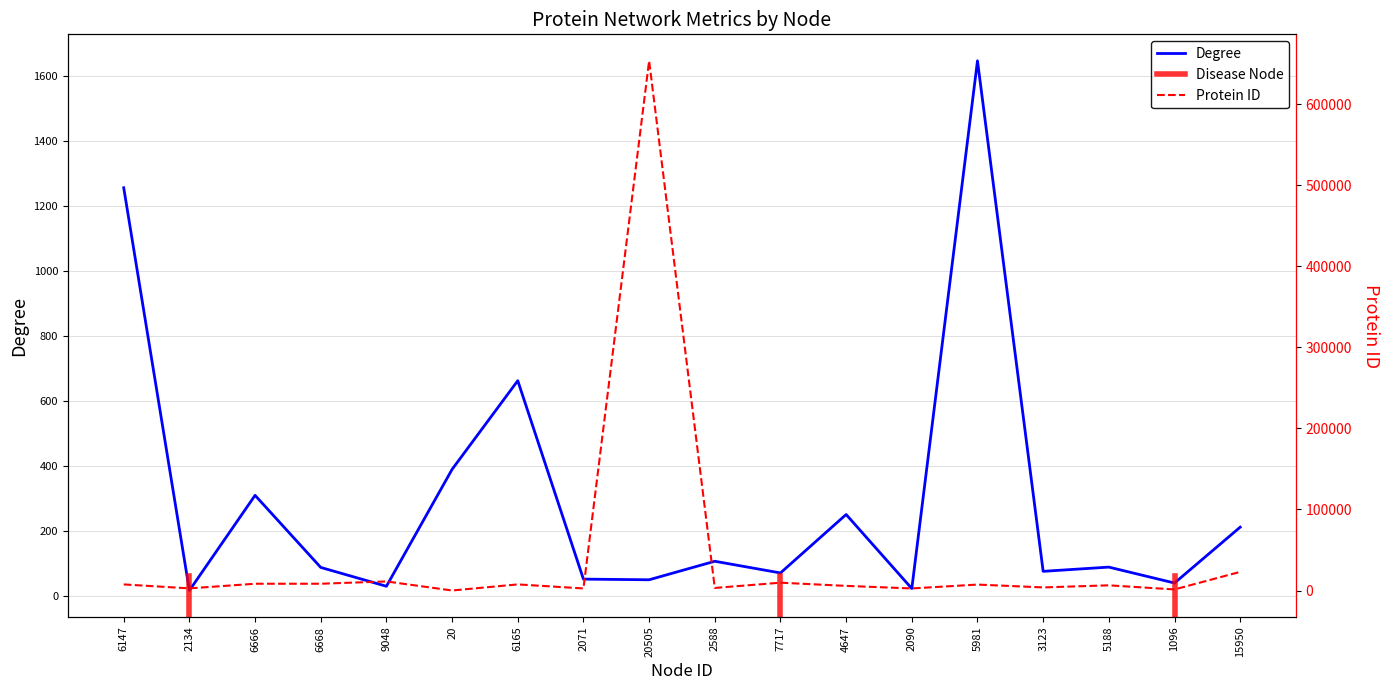

Reading left to right, extract all data points from this chart.

Degree: 6147=1256	2134=16	6666=309	6668=87	9048=29	20=389	6165=662	2071=51	20505=49	2588=106	7717=70	4647=250	2090=22	5981=1647	3123=75	5188=88	1096=39	15950=211
Protein ID: 6147=7514	2134=2627	6666=8350	6668=8352	9048=11183	20=25	6165=7534	2071=2549	20505=653361	2588=3172	7717=9632	4647=5708	2090=2549	5981=7316	3123=3815	5188=6396	1096=1312	15950=22981